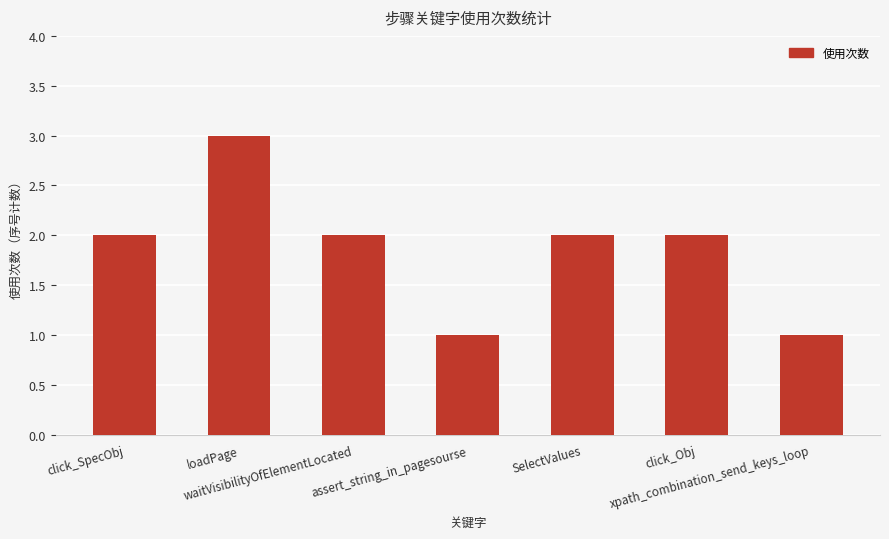

What position from the right is click_Obj?

2